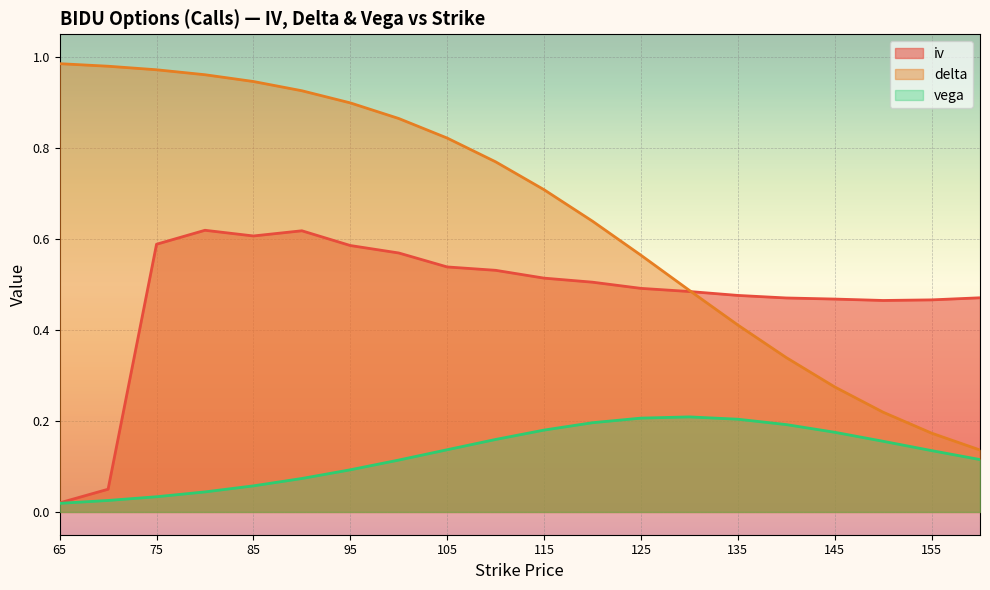

What is the spread (max minus min) of values at 120?

0.4